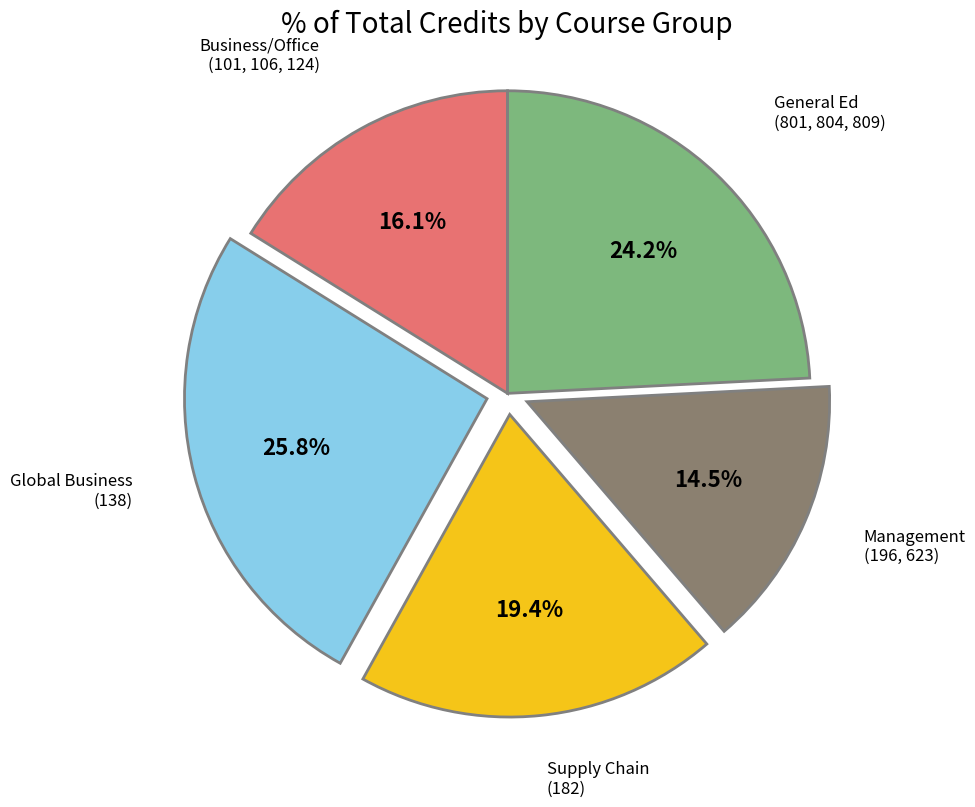

Does any single category account for the majority?

No